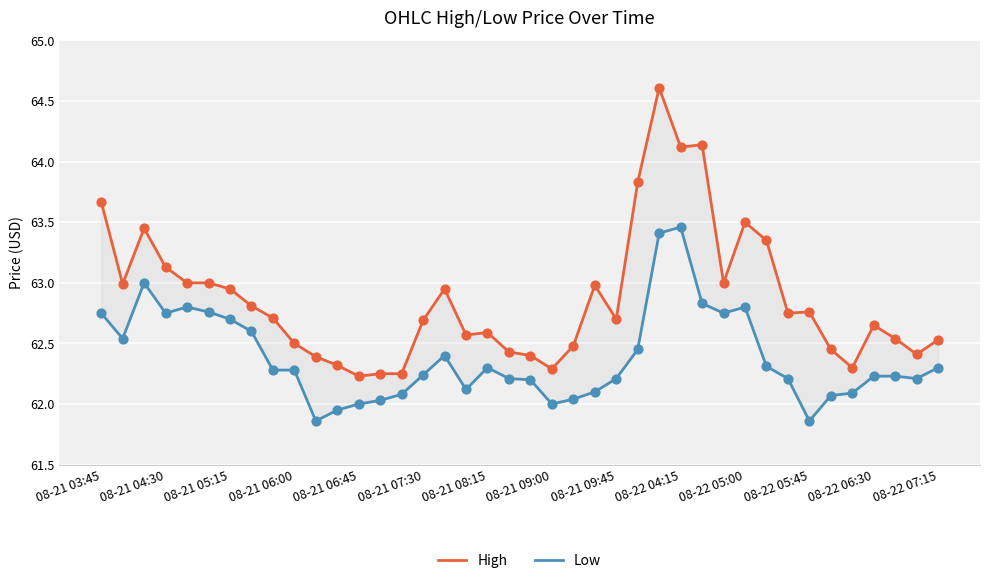

At how many categories does at least one series exceed 62?

40